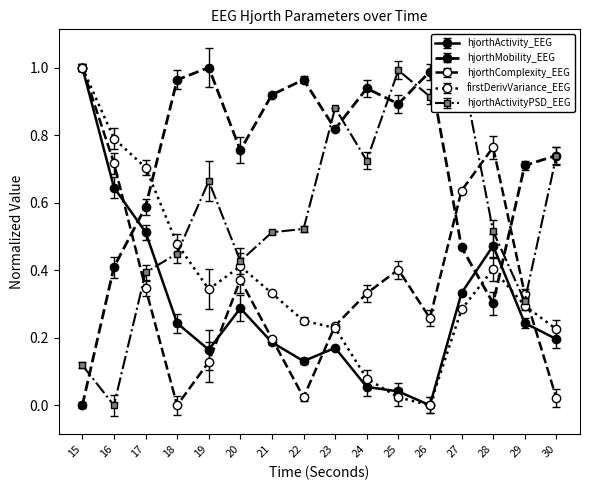

True or false: hjorthActivityPSD_EEG and hjorthMobility_EEG cross at least once.

True